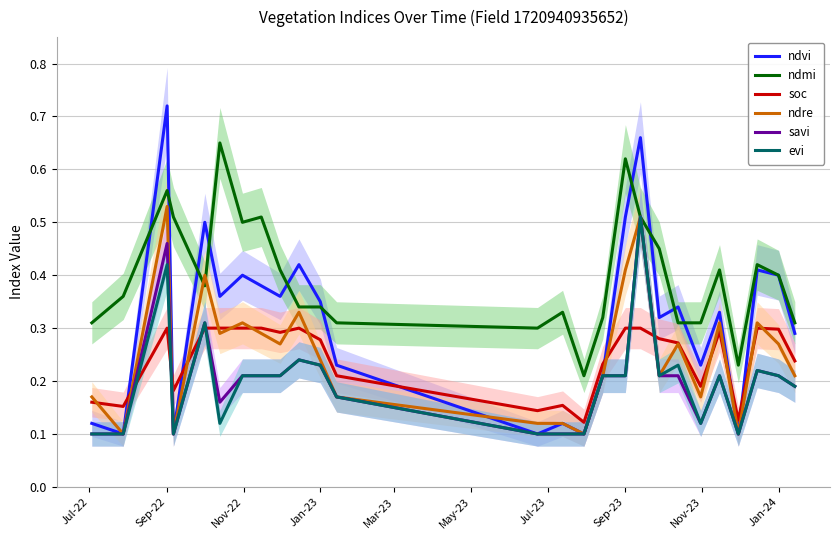

True or false: soc and ndmi cross at least once.

False